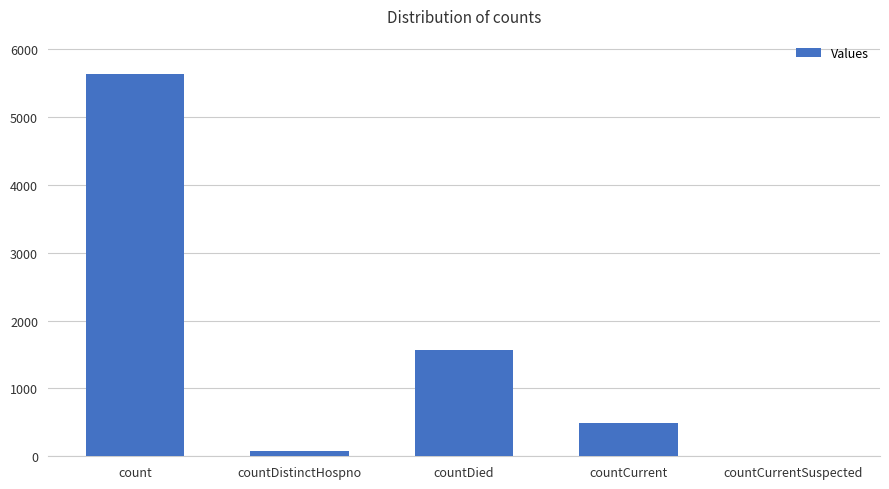

What is the sum of all values?

7766